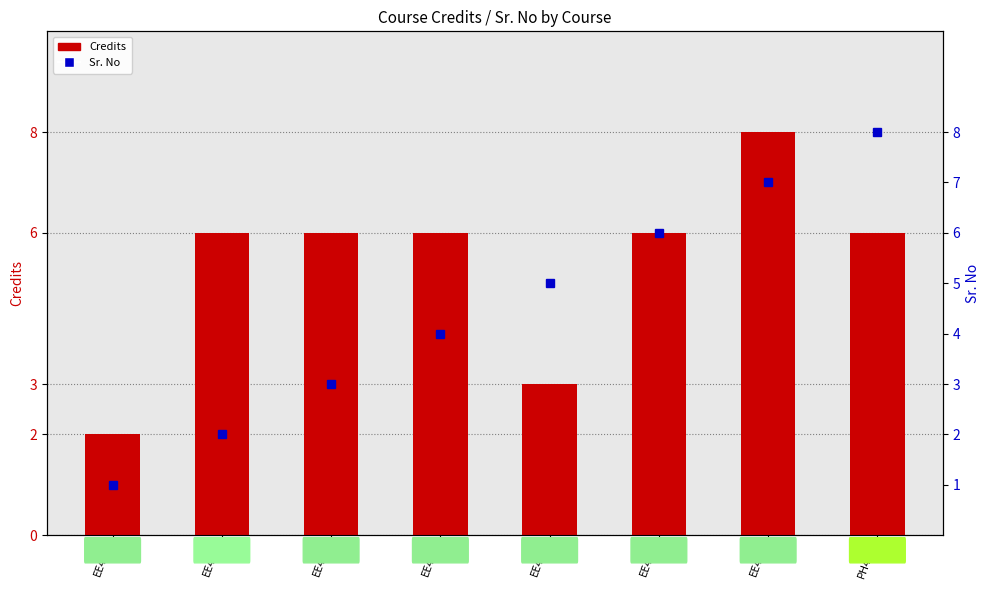

The value at EE482 is 3. True or false?

True